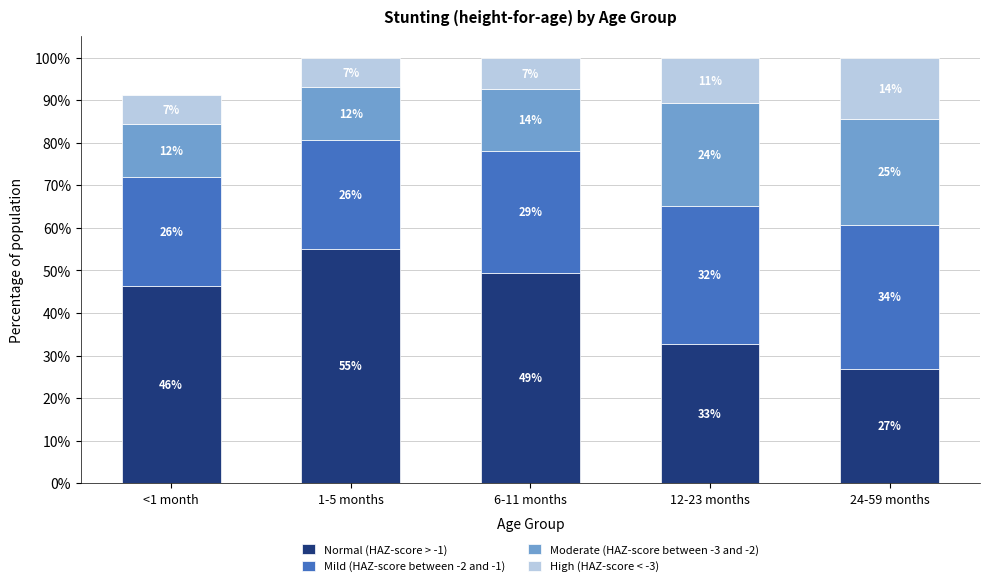

The Normal (HAZ-score > -1) series shows 0.6 at 1-5 months. True or false?

True